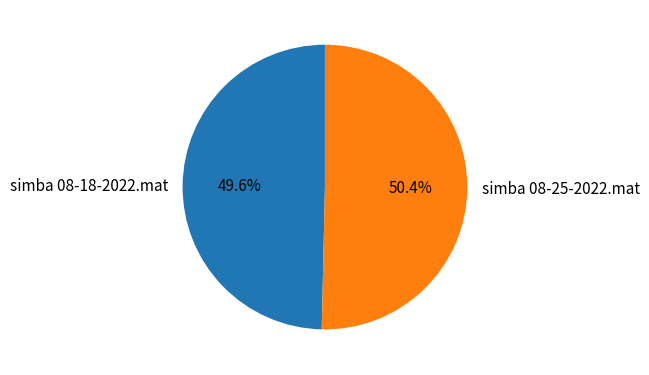

Rank the categories by value from lowest to highest.

simba 08-18-2022.mat, simba 08-25-2022.mat